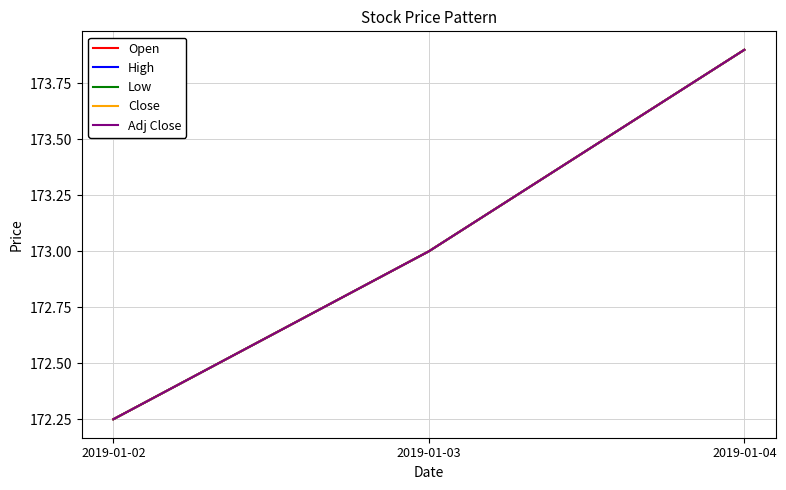

Does the chart display data point markers on the line(s)?

No